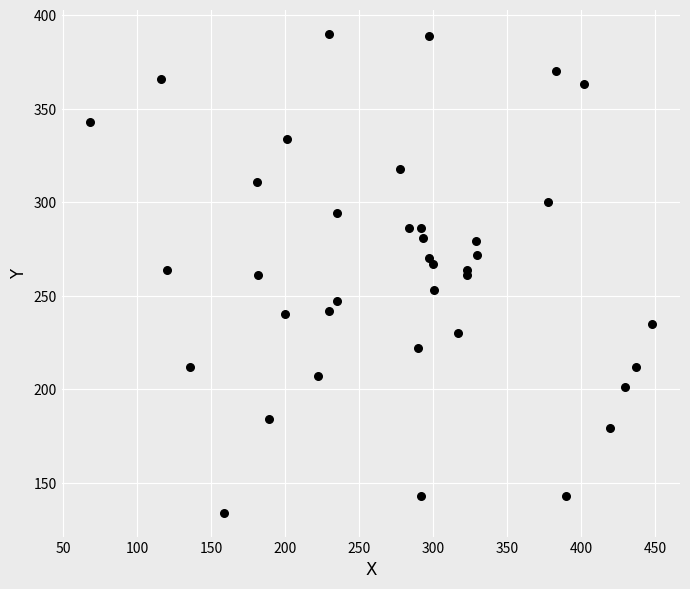

What is the range of X values (max minus min)?

380